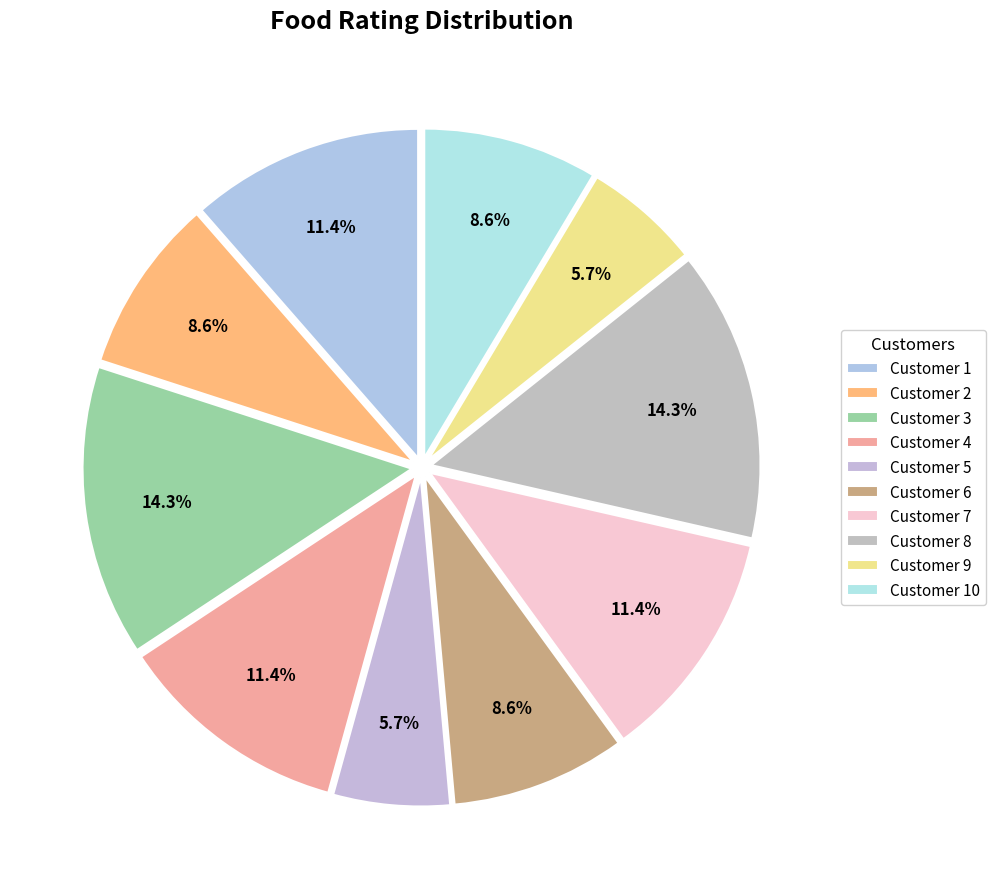

Count the number of slices in the pie.

10